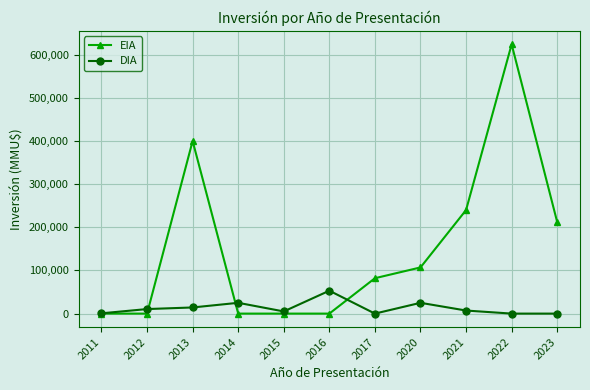

How many data points in DIA are less than 7100?

5